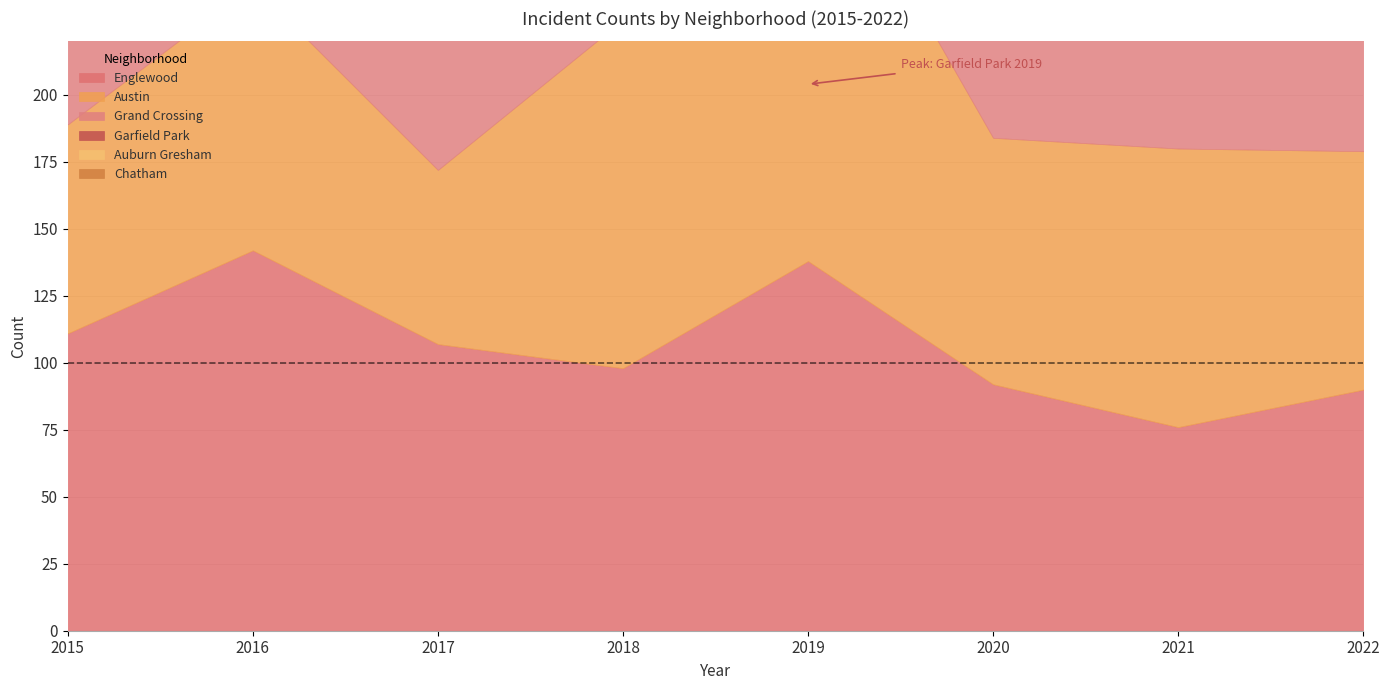

True or false: Englewood has a value of 155 at 2018.

False